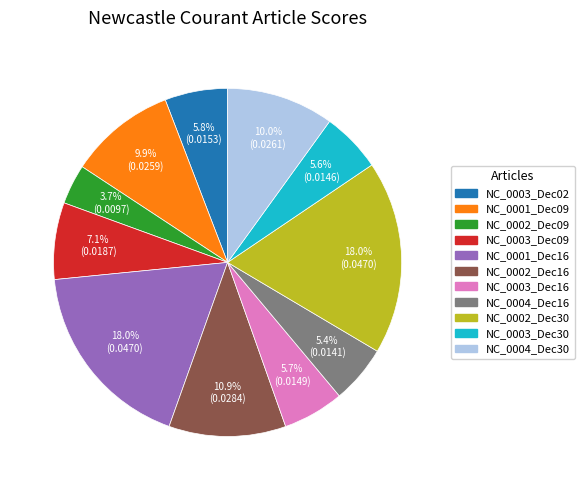

Is there a majority slice in this chart?

No